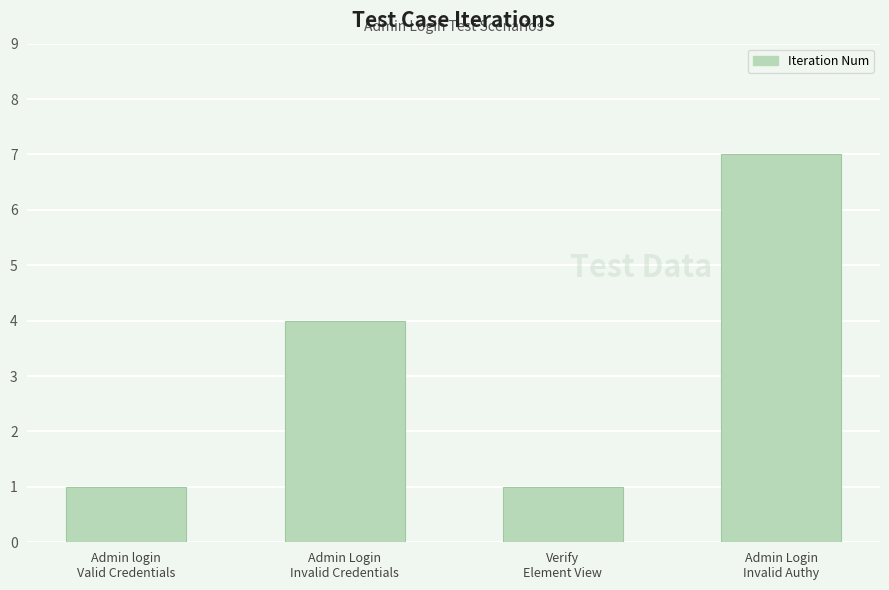

Are the bars grouped side by side (vs. stacked)?

No